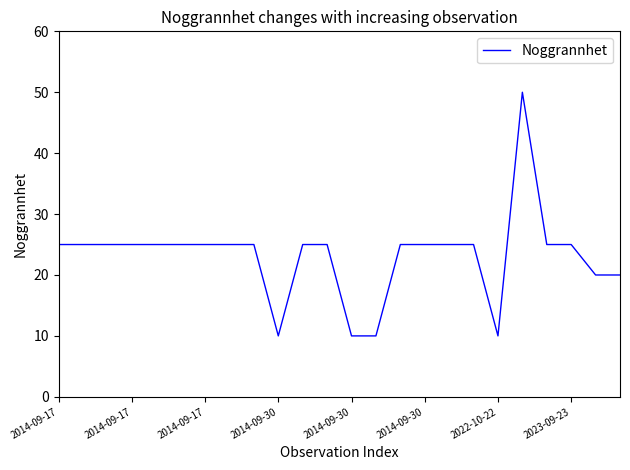

What is the difference between the maximum and minimum values?

40